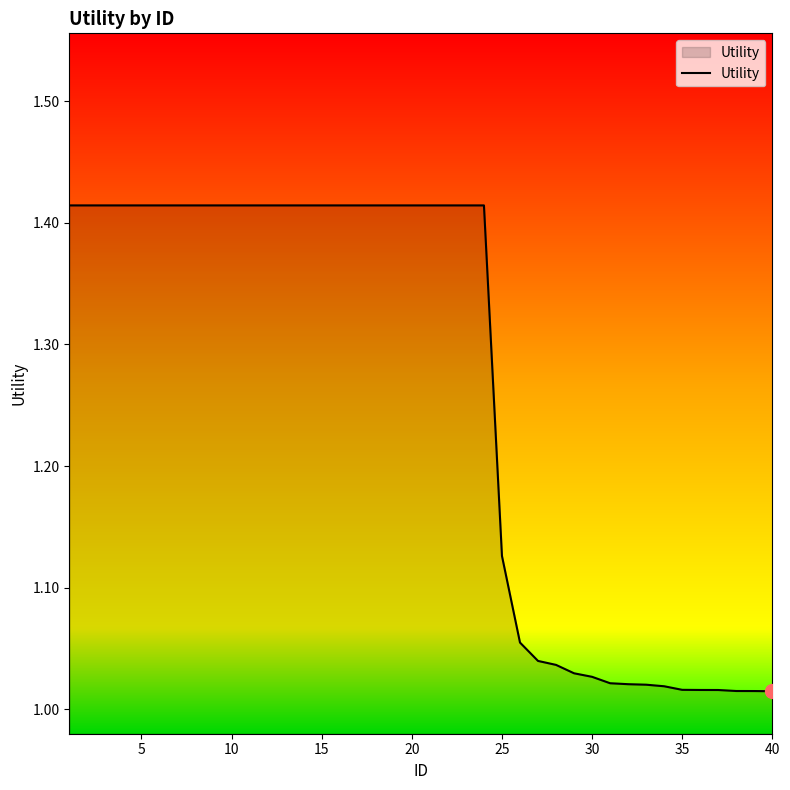

What is the difference between the maximum and minimum values?

0.4